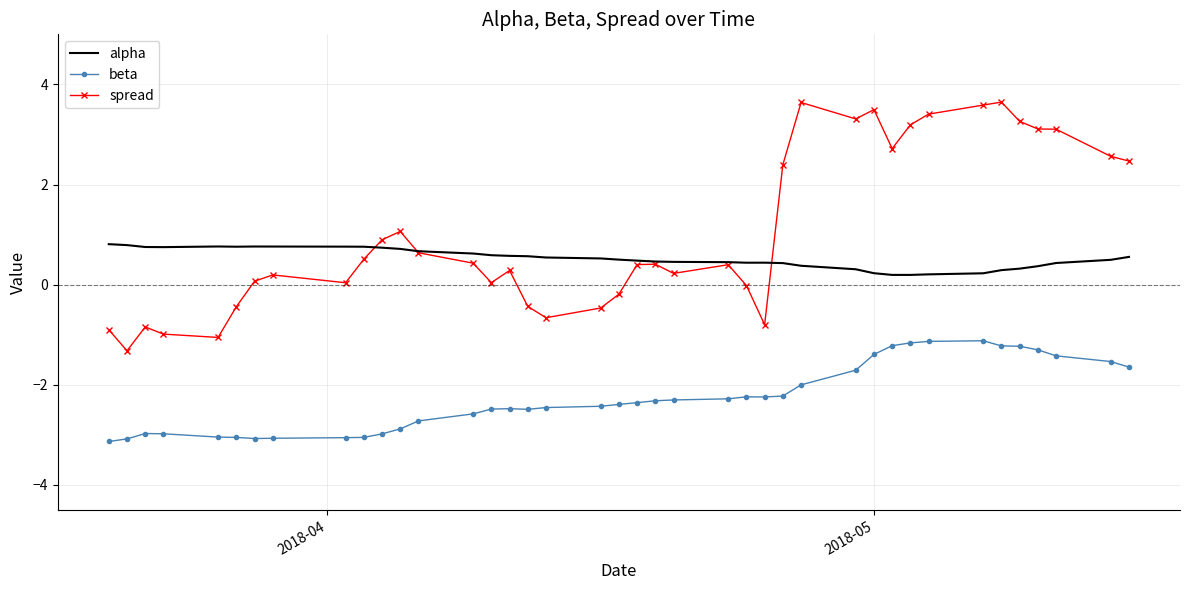

Which series has the largest range (max minus min)?

spread